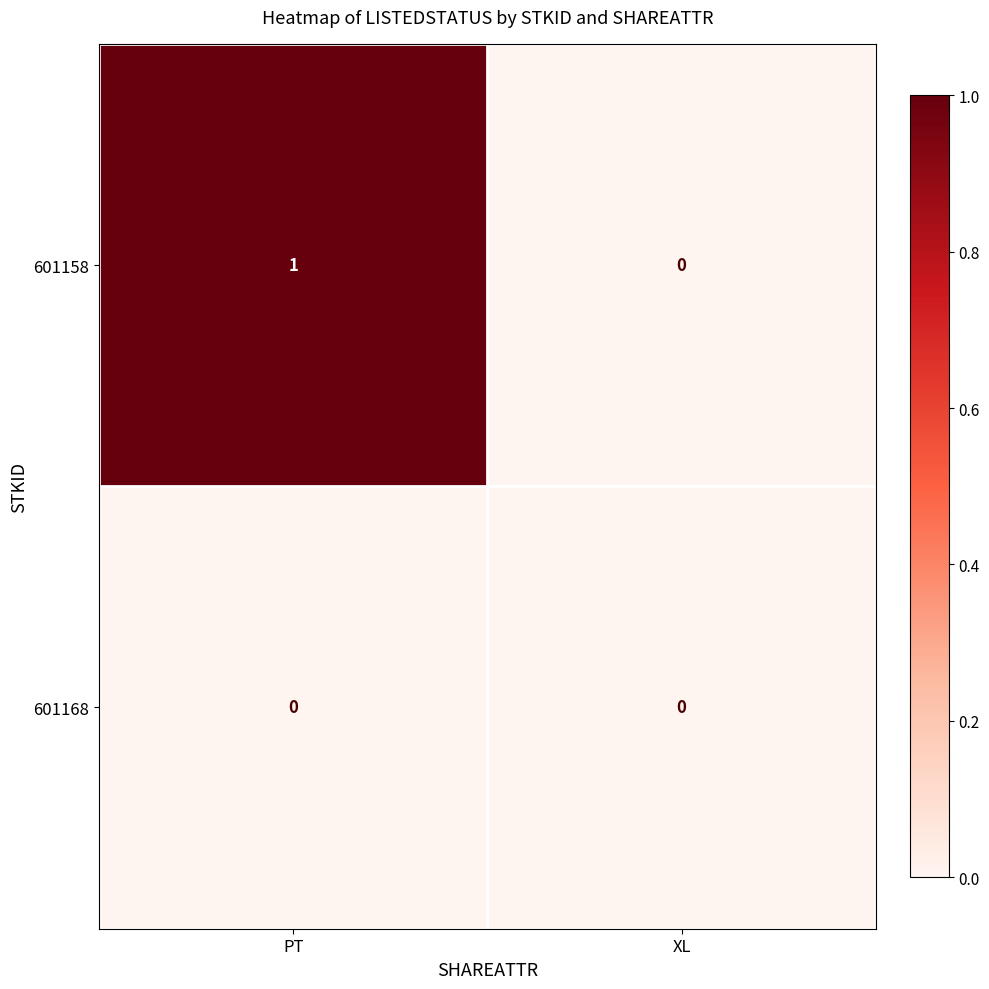

Is it true that 601158 equals 1 at PT?

True